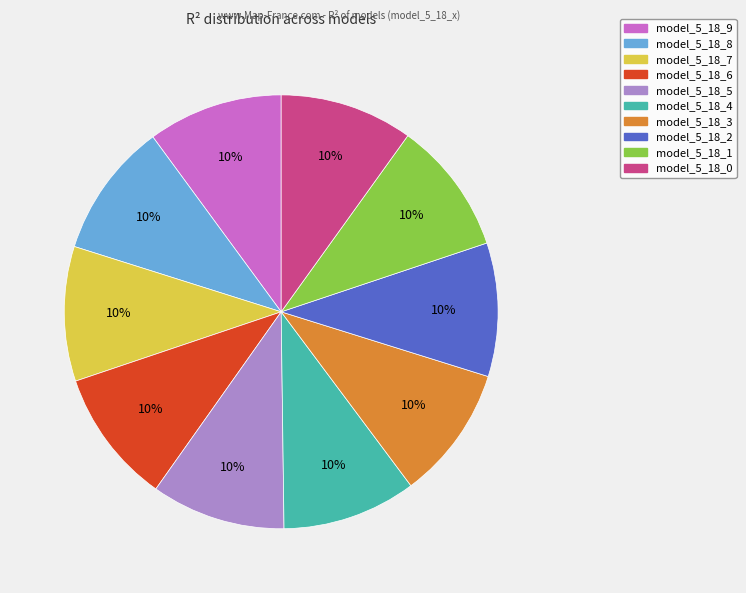

Is there a majority slice in this chart?

No